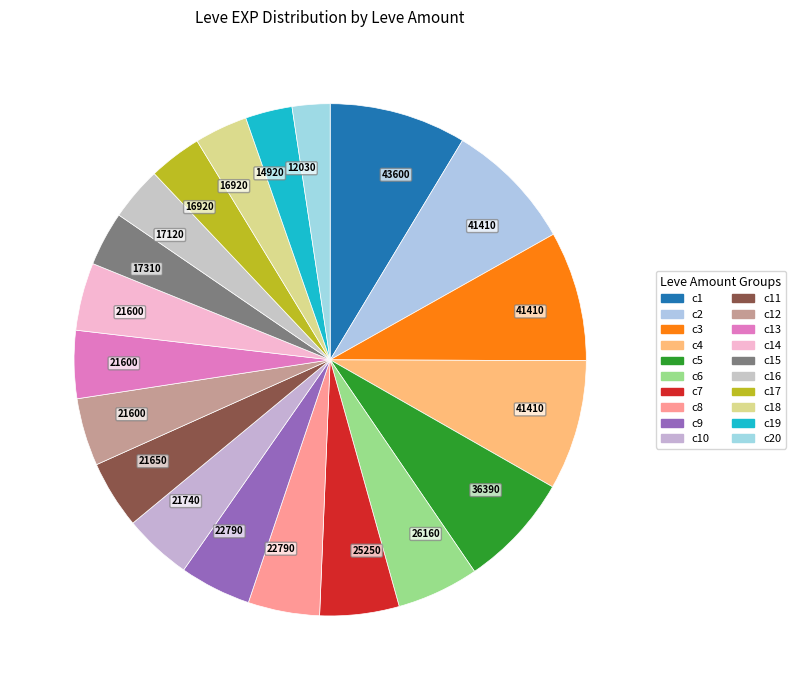

How many slices are in this pie chart?

20